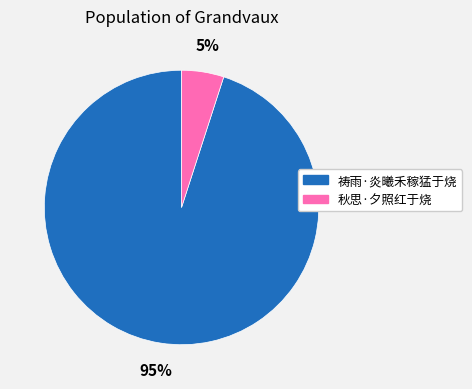

How many slices are in this pie chart?

2